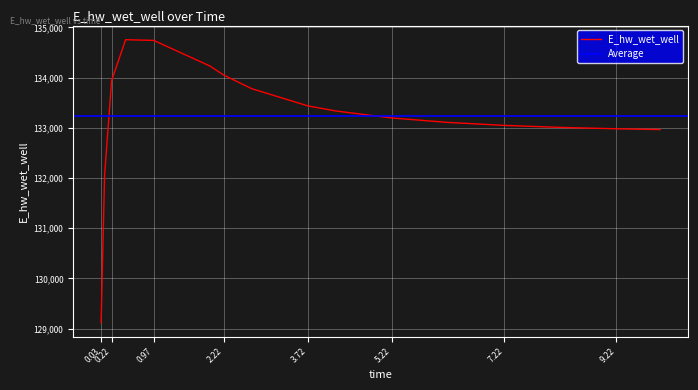

Which label corresponds to the largest value in the chart?

0.46875